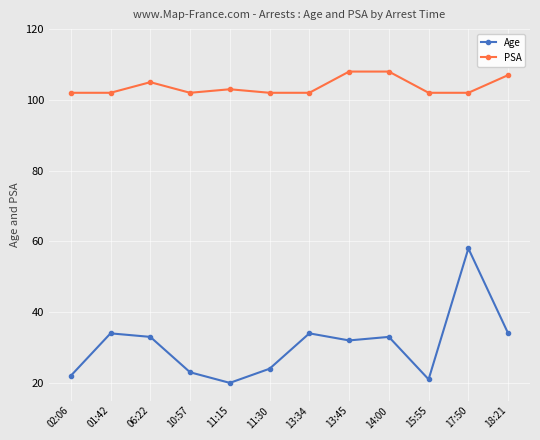

What is the minimum value for Age?

20